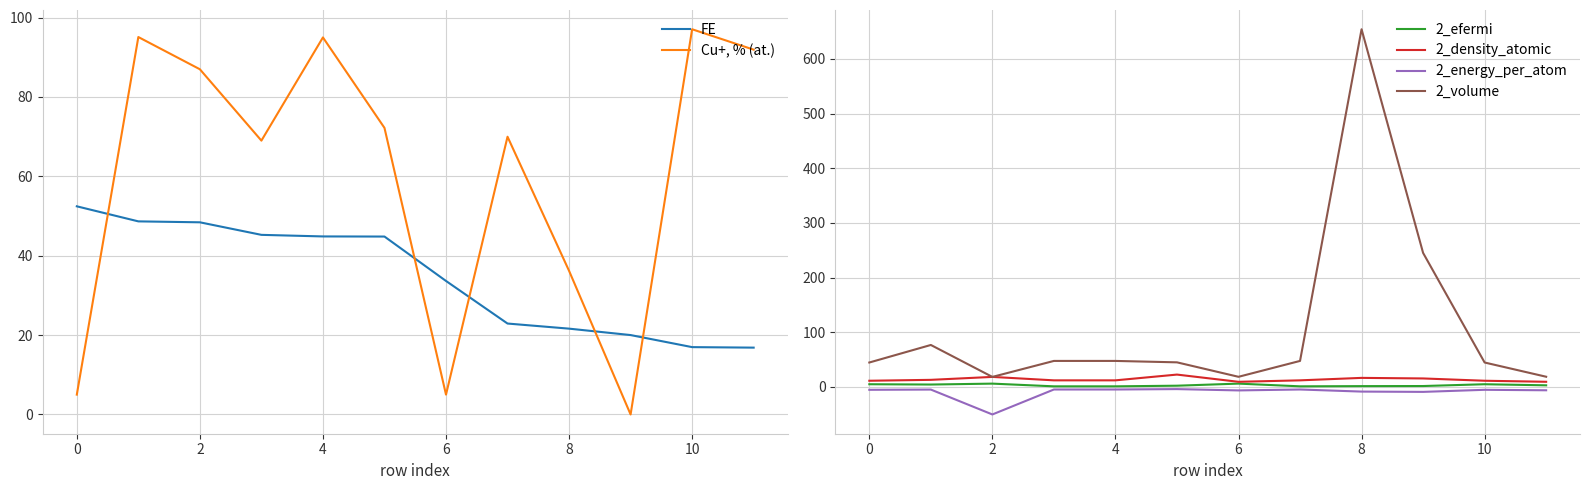

Count the number of categories in the chart.

12